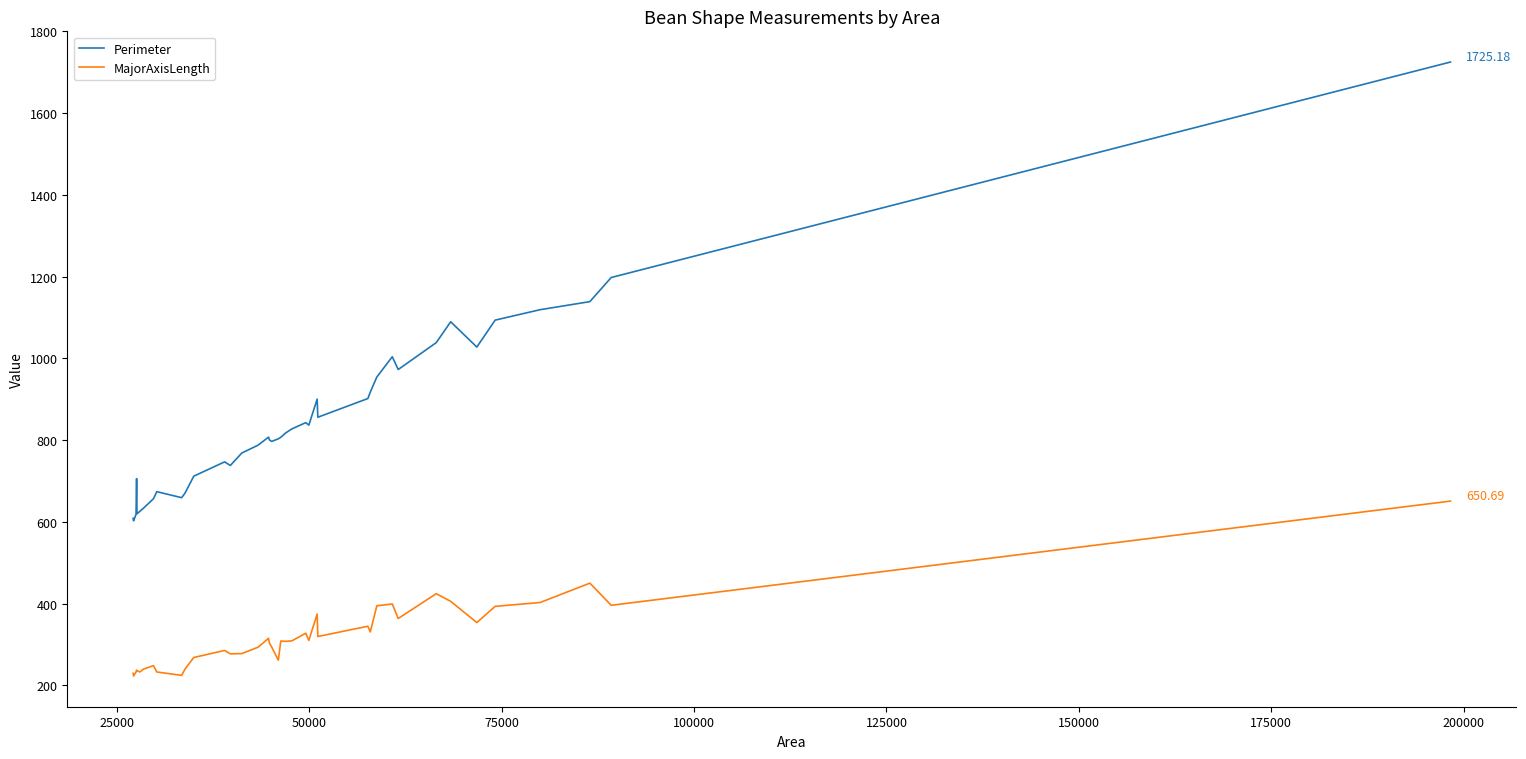

Rank the series by their maximum value, from highest to lowest.

Perimeter, MajorAxisLength